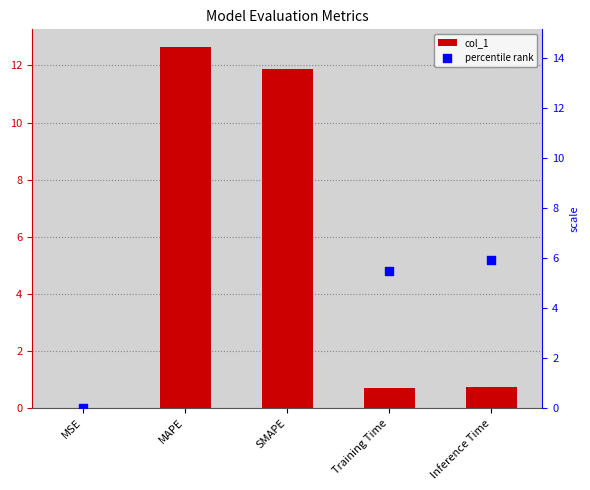

Which series has the largest Y range (max minus min)?

percentile rank